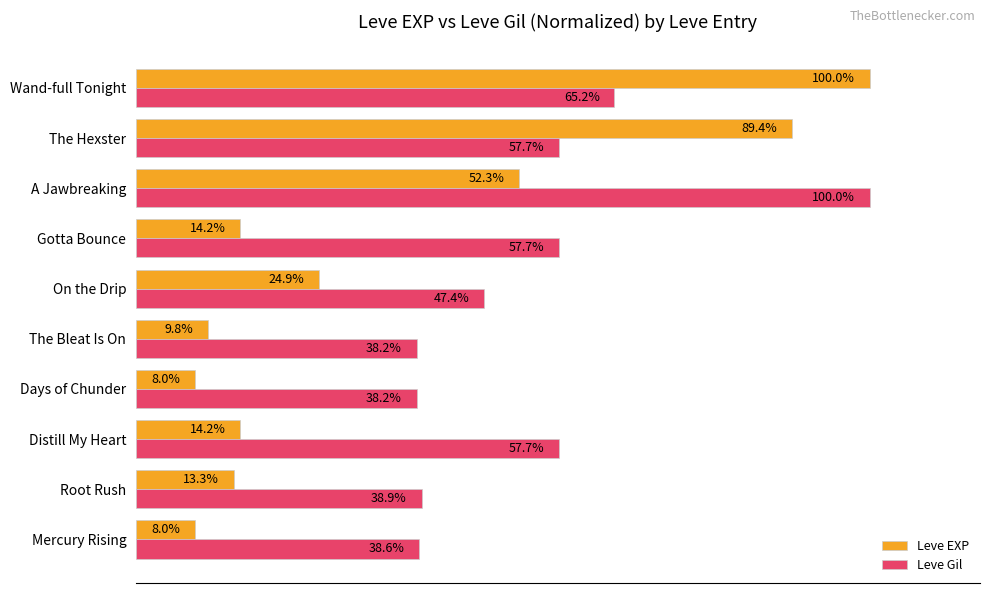

At which label does Leve EXP reach its peak?

Wand-full Tonight